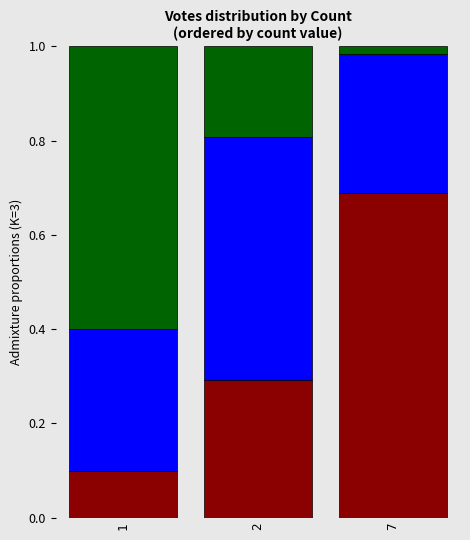

What is the total value across all series at 1?

1.0